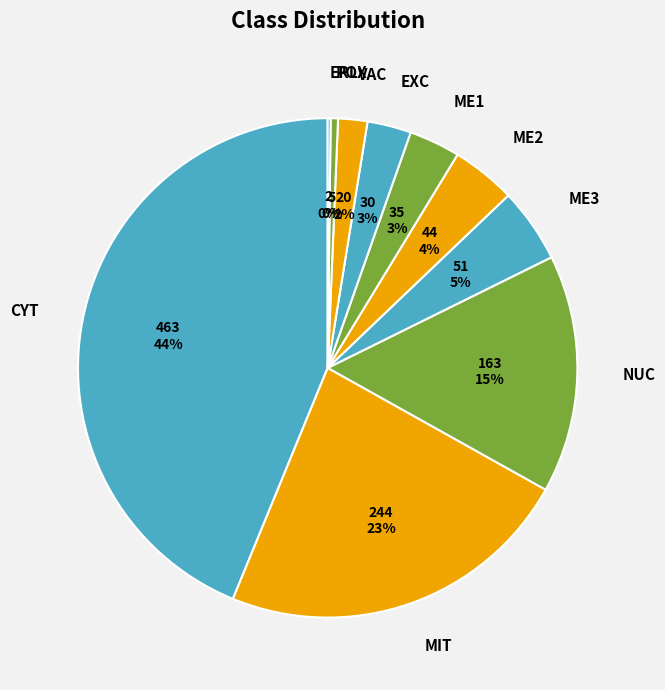

Is there any slice that represents more than half of the pie?

No